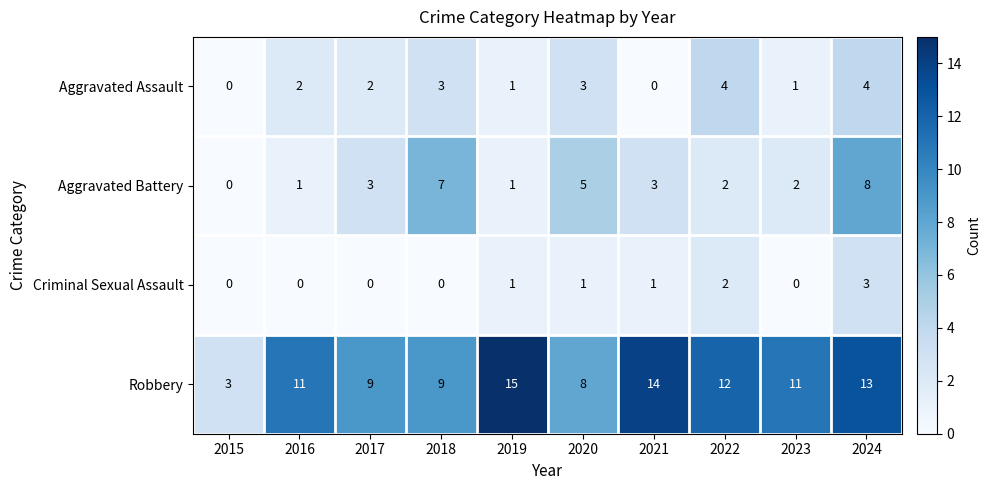

How many data points in Aggravated Battery are less than 3?

5